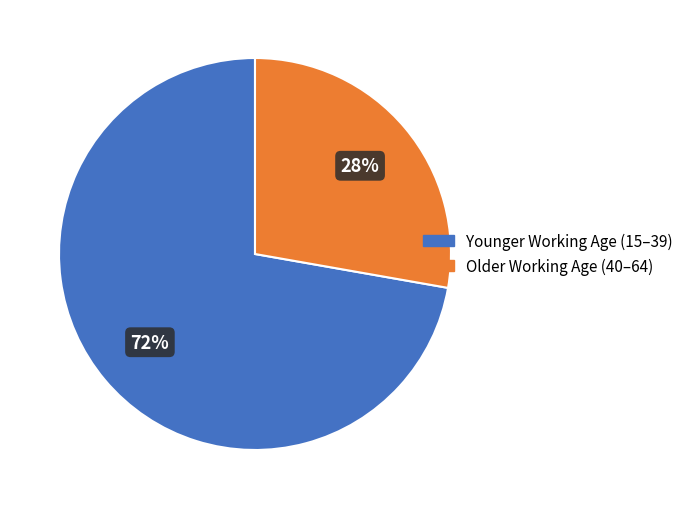

Approximately how many times larger is the value at Younger Working Age (15–39) compared to Older Working Age (40–64)?

2.6